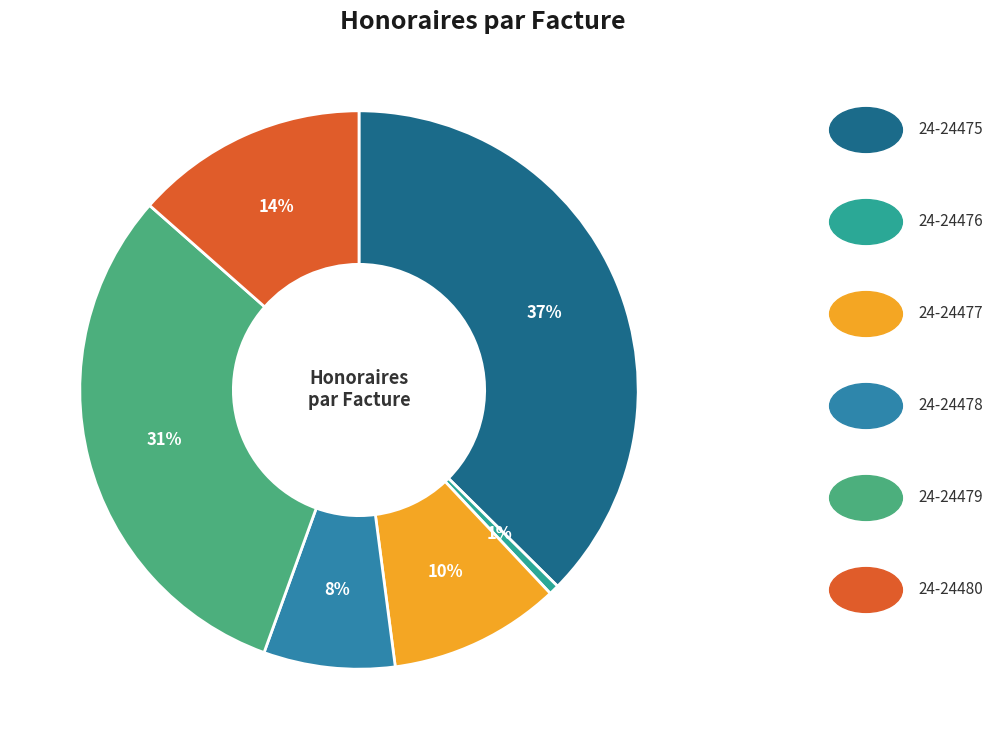

Does any single category account for the majority?

No